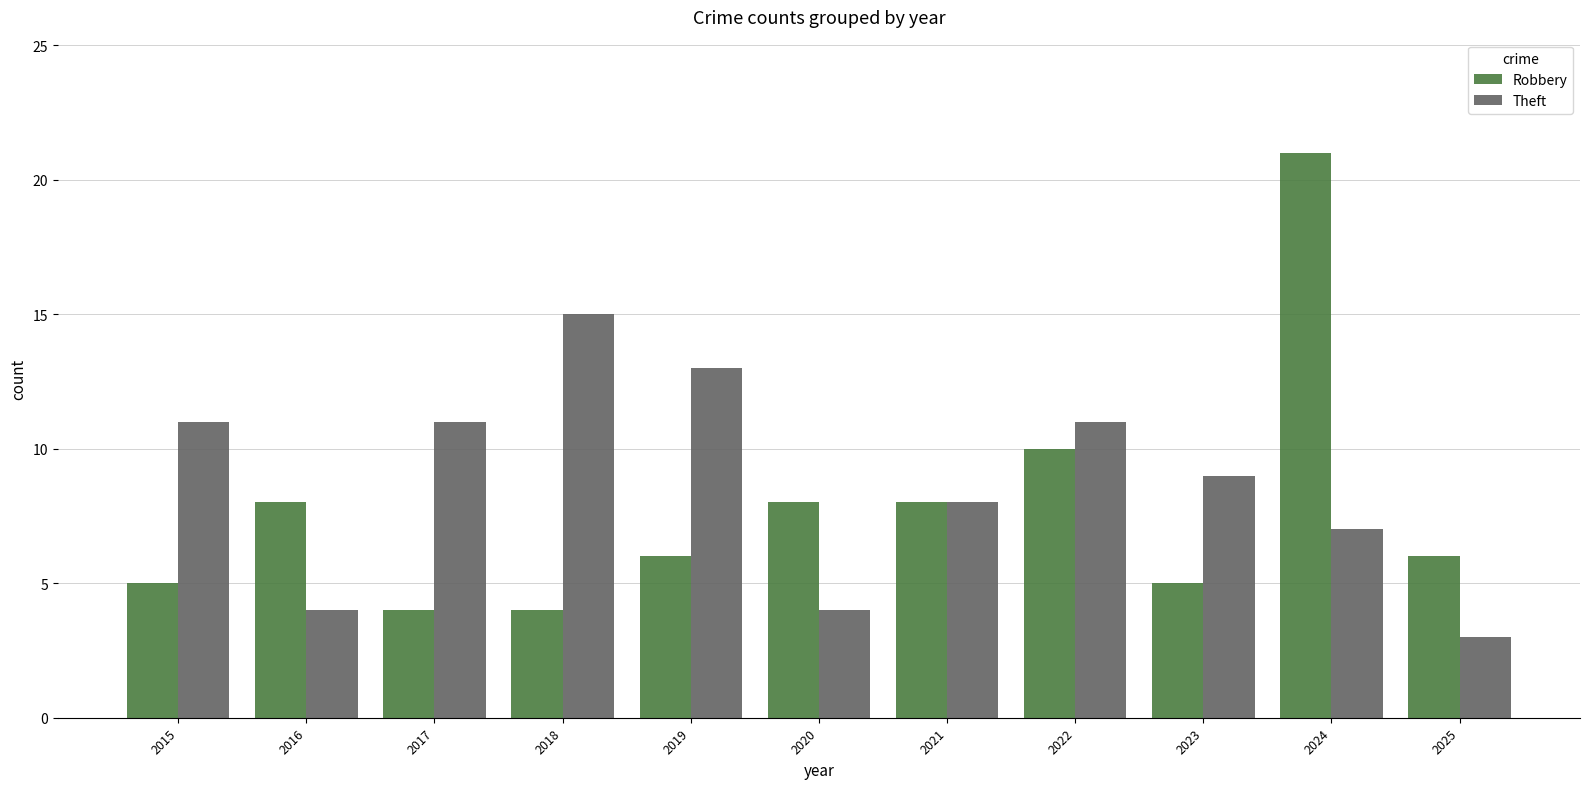

What is the sum of the Theft values at 2023 and 2016?

13